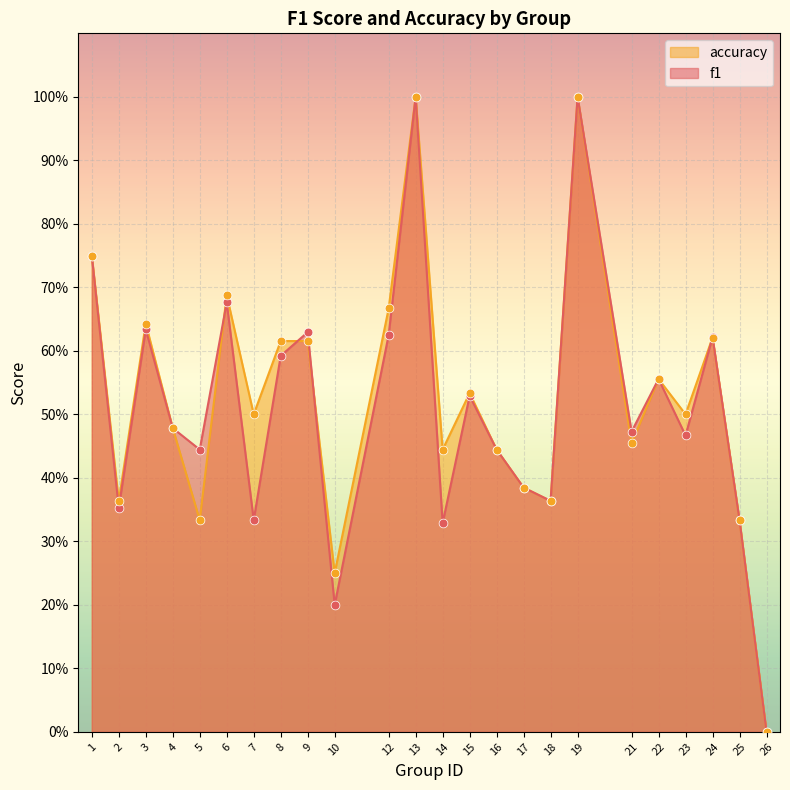

What are all the series names shown in the legend?

accuracy, f1